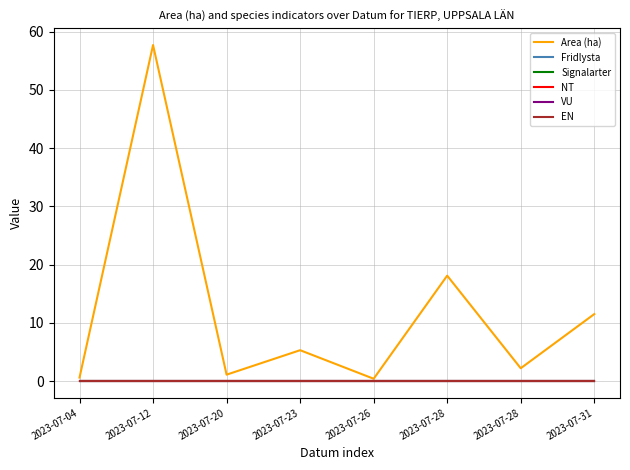

Where is EN nearest to the value 0?

2023-07-04